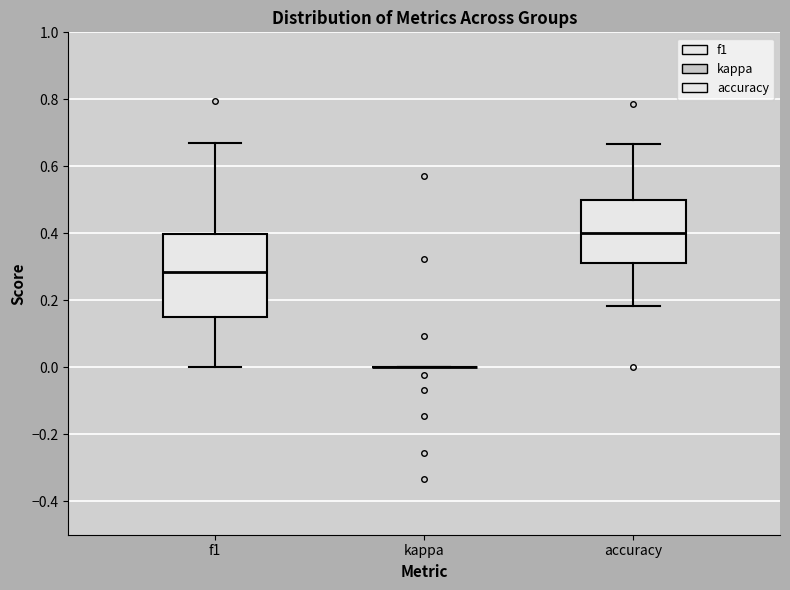

Reading left to right, read every box against the y-axis: the position of its median line, the range the box covers, and the ends of its whiskers. The values are not printed on the chart, so give them approximately, as read against the axis.

f1: median 0.28, box 0.14 to 0.40, whiskers 0.00 to 0.66
kappa: box collapsed to a line at 0.00, whiskers 0.00 to 0.00
accuracy: median 0.40, box 0.32 to 0.50, whiskers 0.18 to 0.66